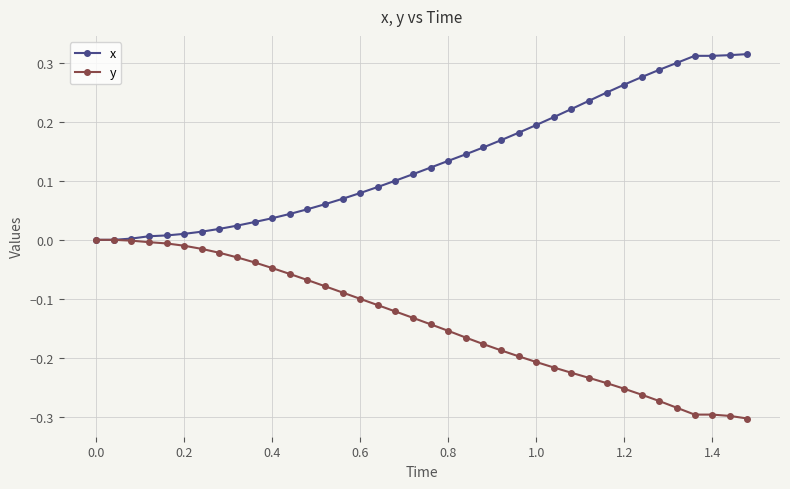

Rank the series by their maximum value, from highest to lowest.

x, y